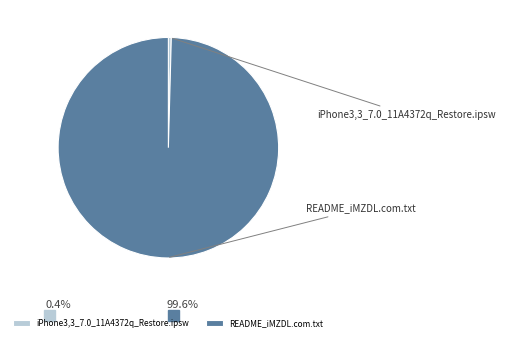

Count the number of slices in the pie.

2